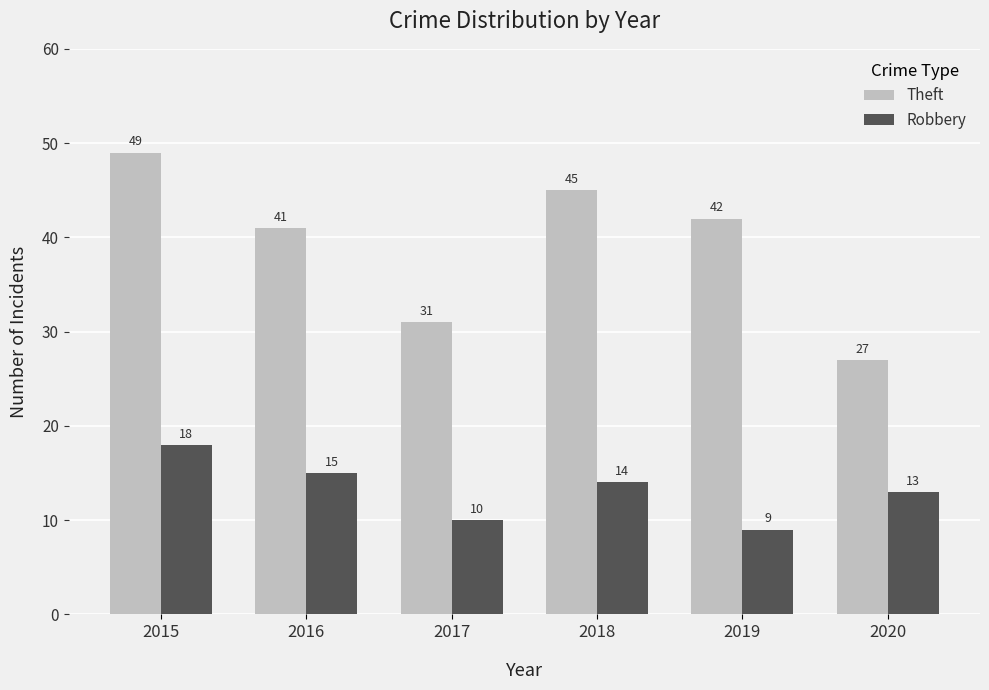

Which series changed the most between 2017 and 2020?

Theft